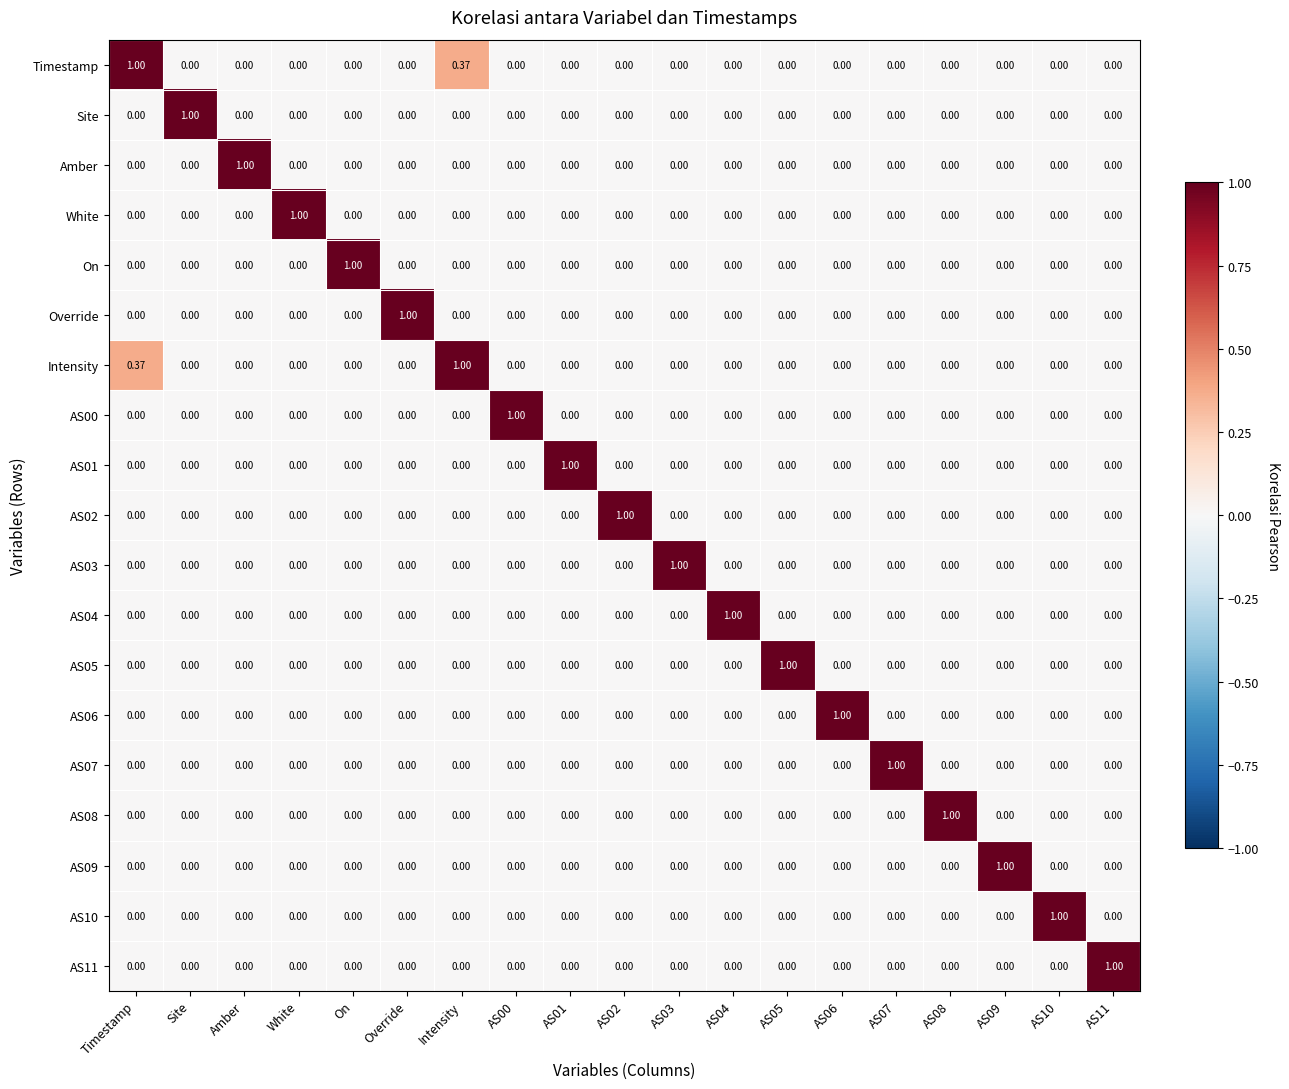

At Intensity, list the series in order from smallest to largest.

Site, Amber, White, On, Override, AS00, AS01, AS02, AS03, AS04, AS05, AS06, AS07, AS08, AS09, AS10, AS11, Timestamp, Intensity